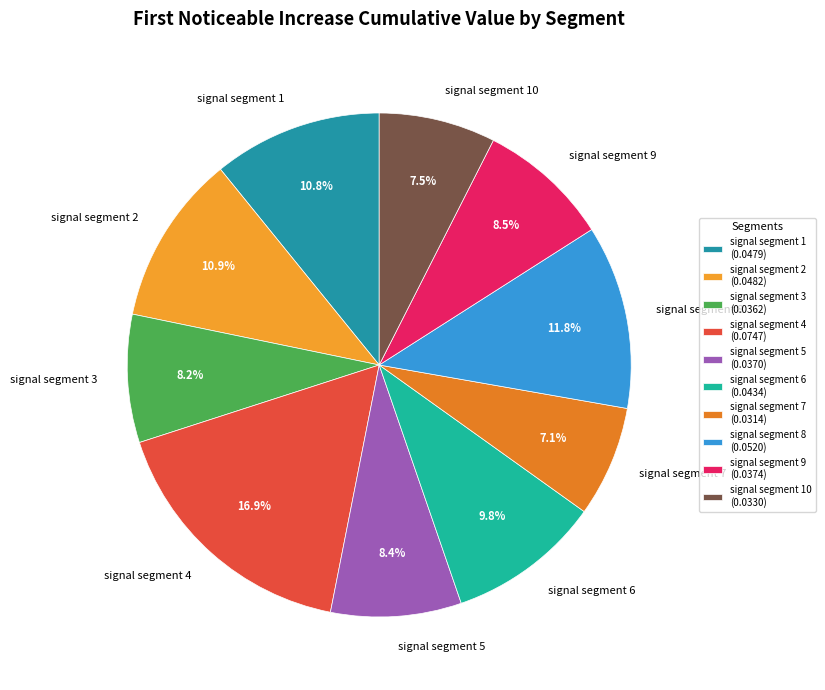

Between signal segment 2 and signal segment 3, which is larger?

signal segment 2